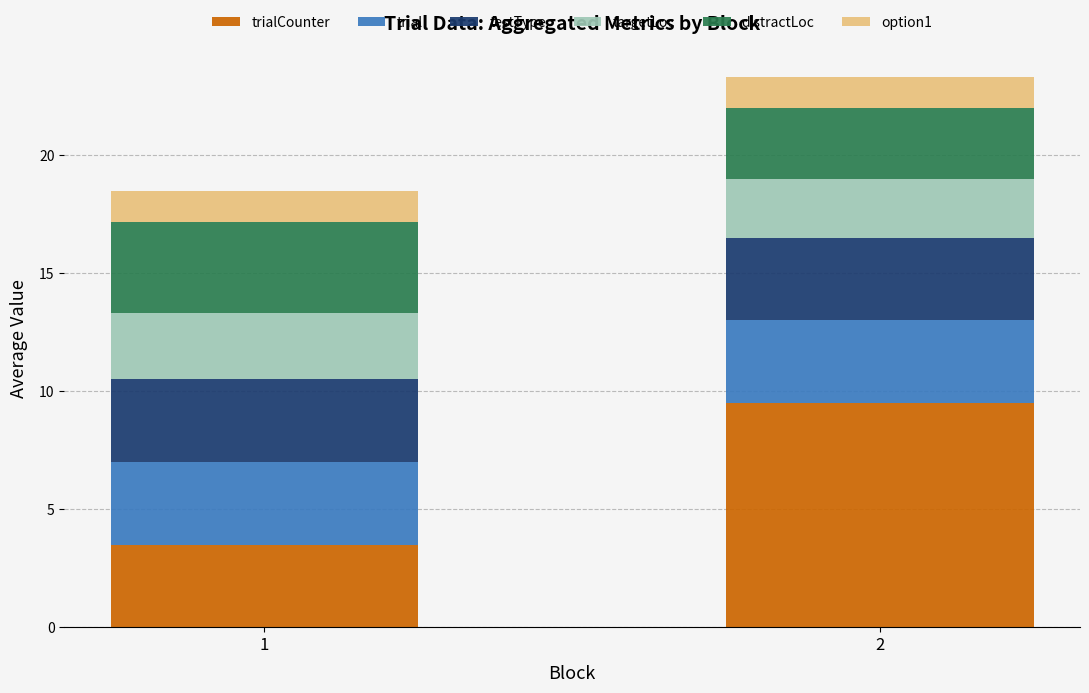

What is the total value across all series at 2?

23.3